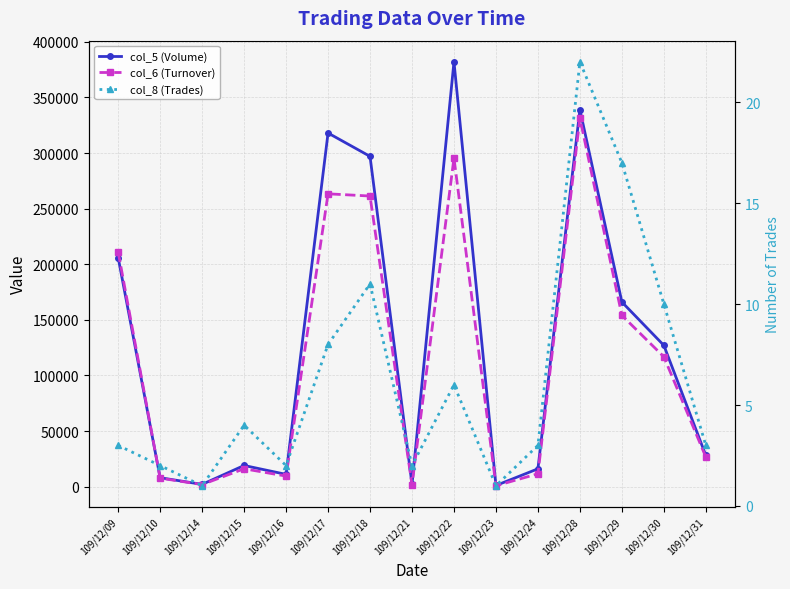

How many interior local peaks does the col_5 (Volume) series have?

4